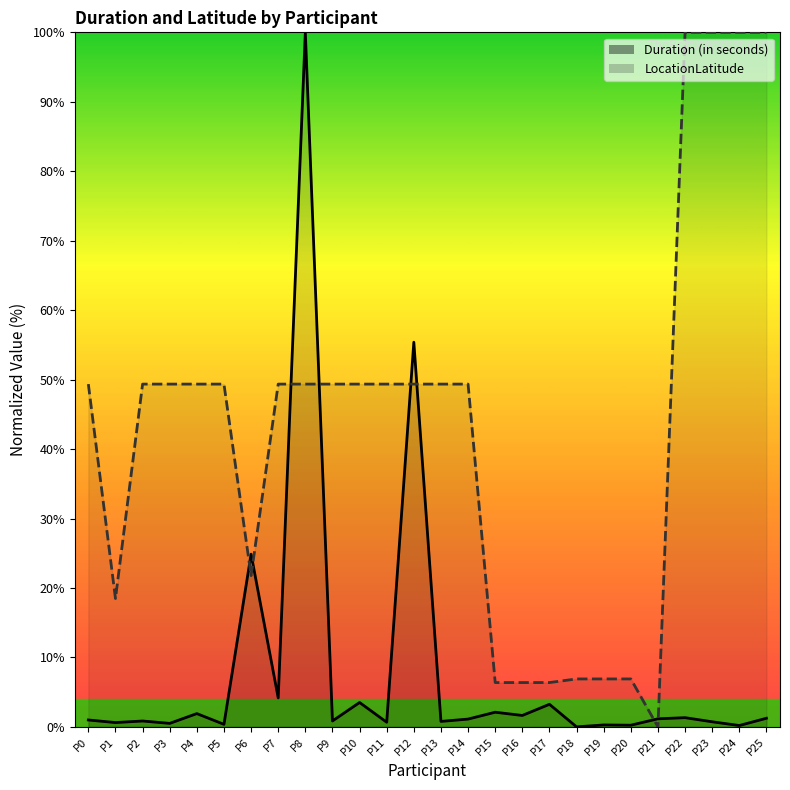

Is the value of LocationLatitude at P1 greater than the value of Duration (in seconds) at P22?

Yes